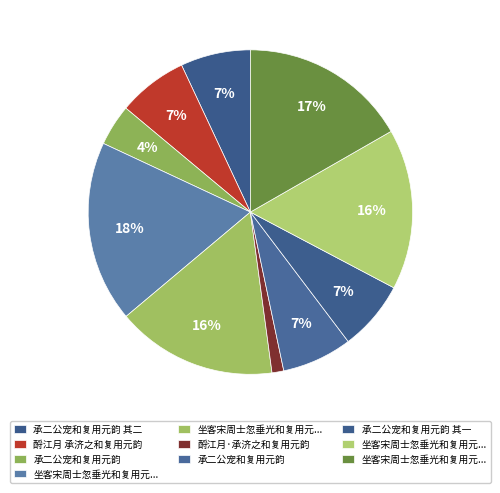

What is the smallest slice in the pie chart?

酹江月·承济之和复用元韵